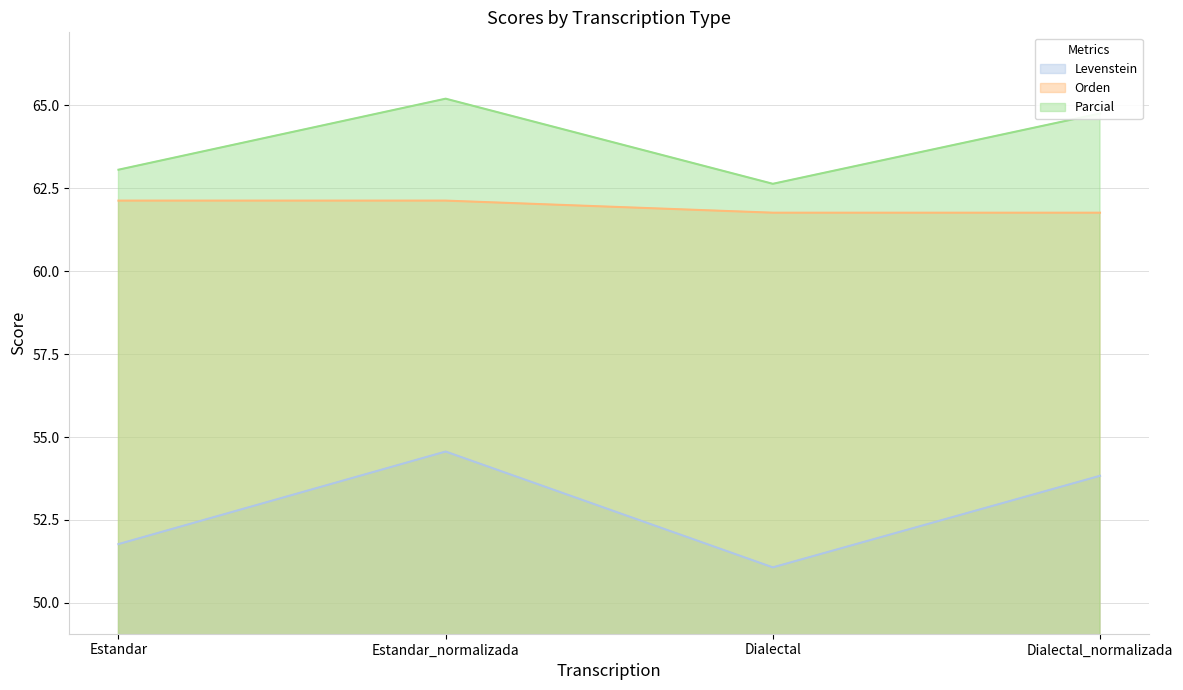

Between Estandar and Estandar_normalizada, which series saw the biggest shift?

Levenstein